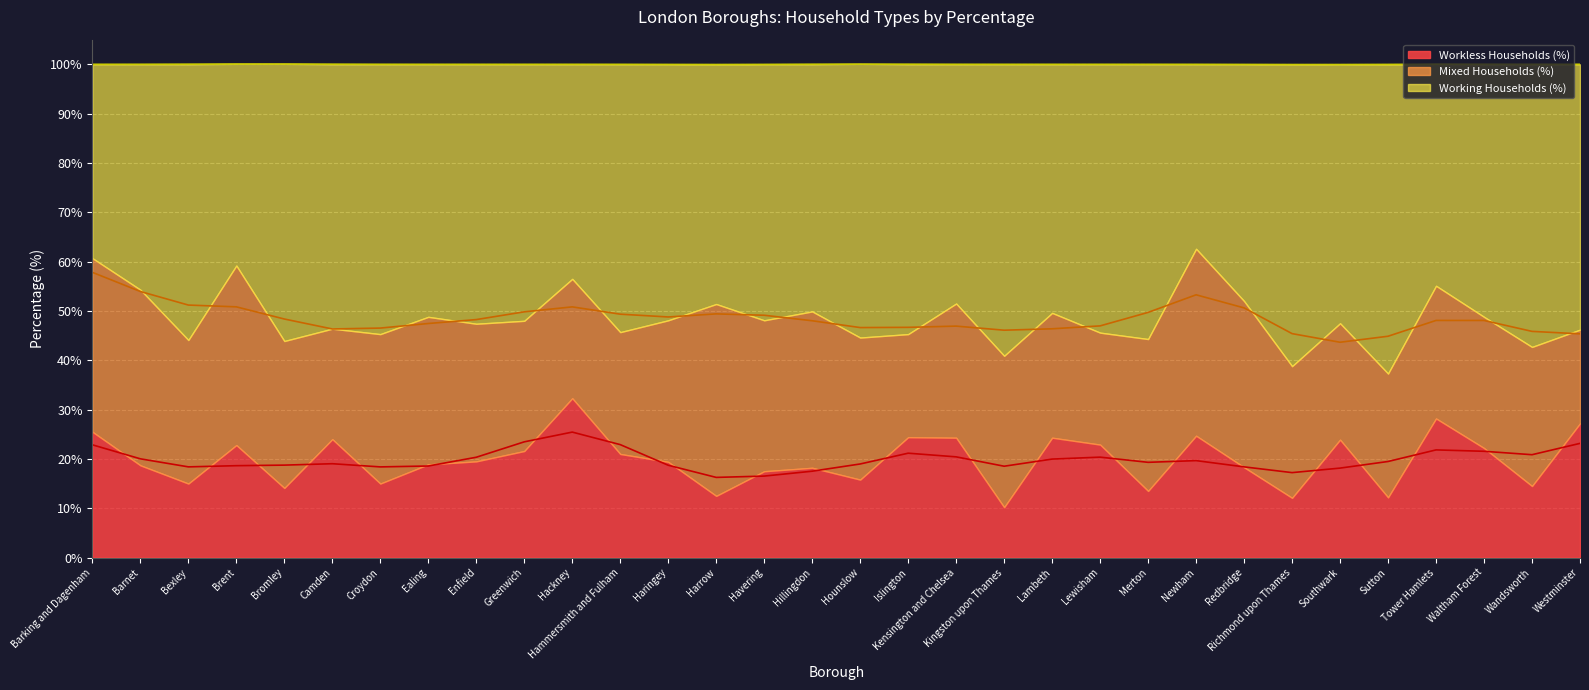

Rank the series by their maximum value, from lowest to highest.

Workless Households (%), Mixed Households (%), Working Households (%)